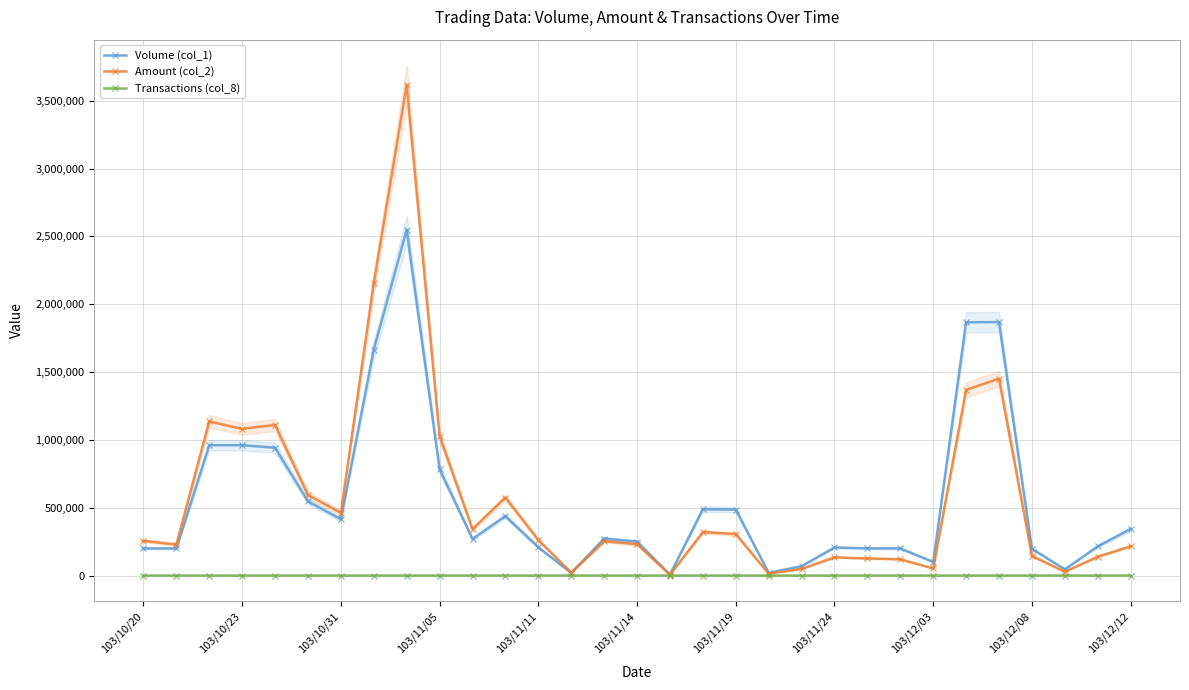

What is the maximum value for Volume (col_1)?

2550000